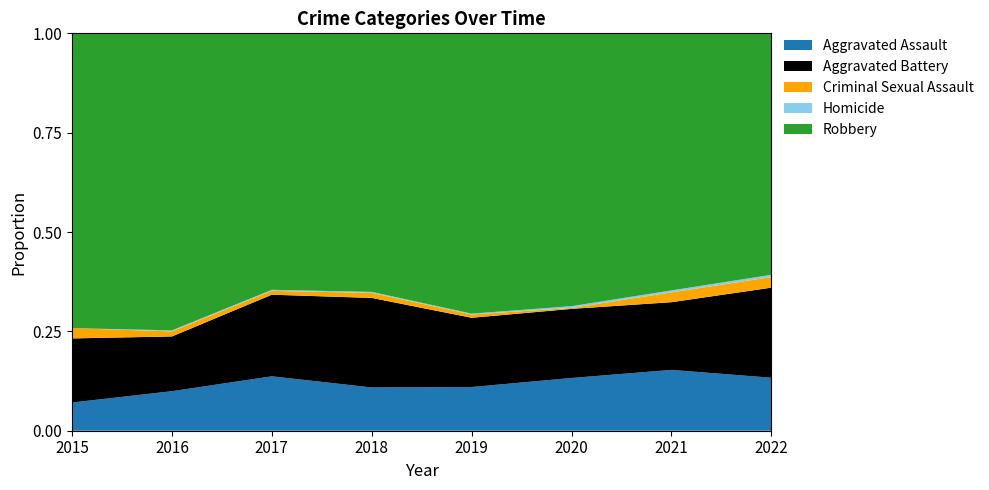

Reading left to right, list all the values displayed in this chart.

Aggravated Assault: 22	39	56	43	53	58	62	70
Aggravated Battery: 50	54	84	89	84	76	69	119
Criminal Sexual Assault: 8	5	4	5	4	1	10	14
Homicide: 0	1	1	1	1	2	2	3
Robbery: 230	293	264	257	340	300	262	319